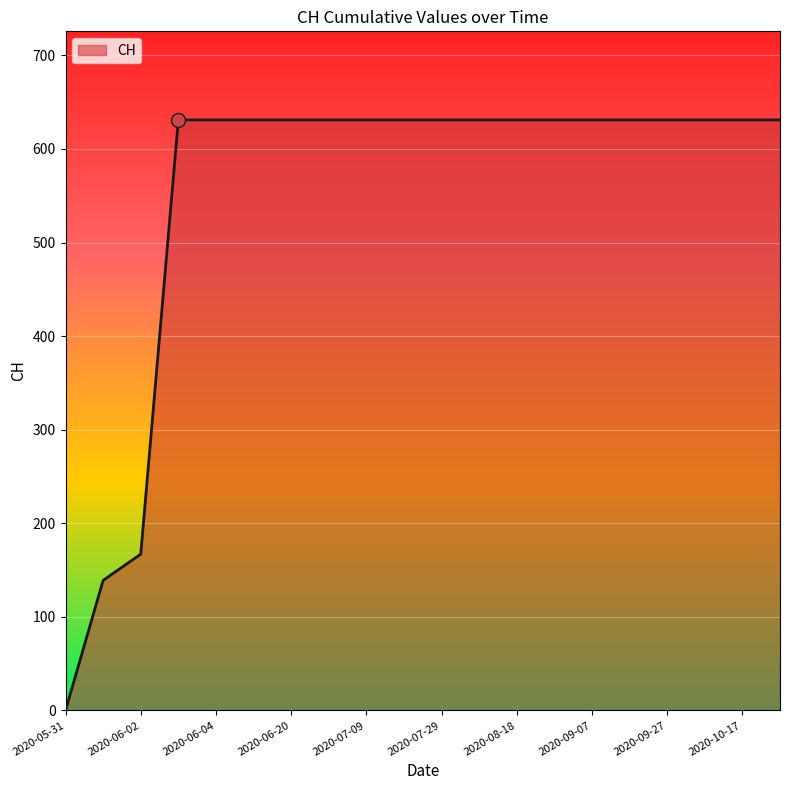

What is the difference between the maximum and minimum values?

631